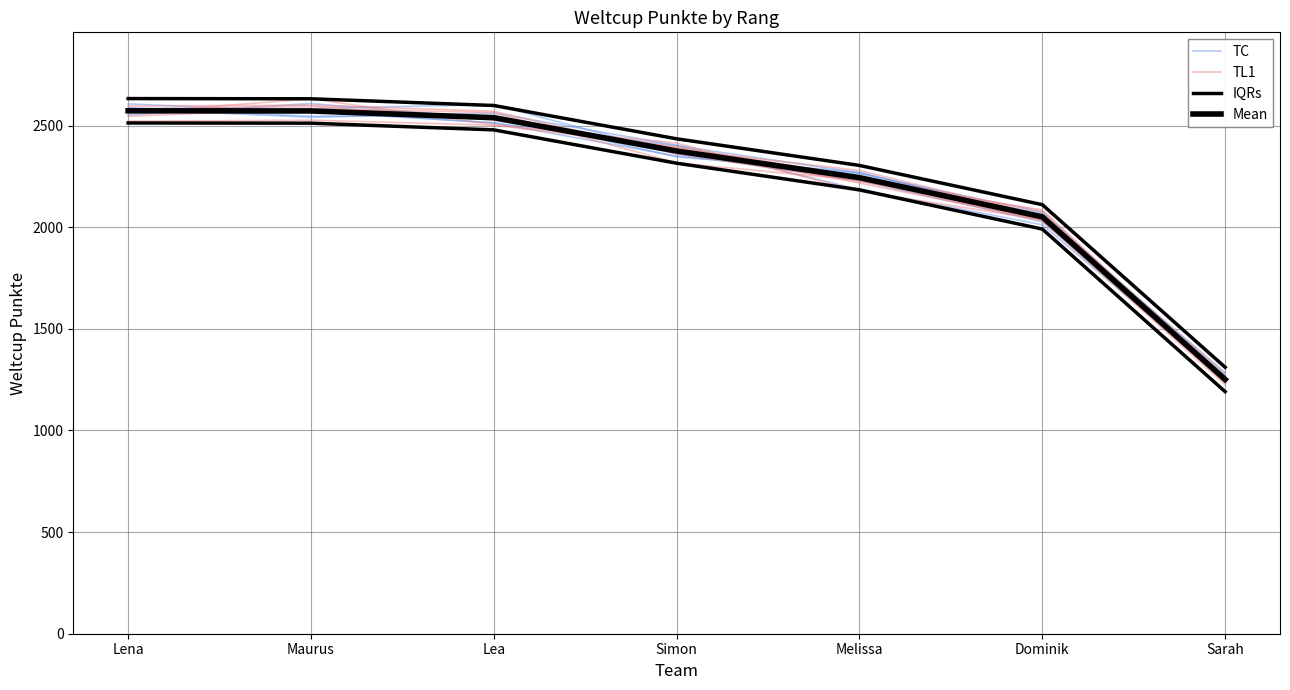

Which series has the widest spread of values?

TC